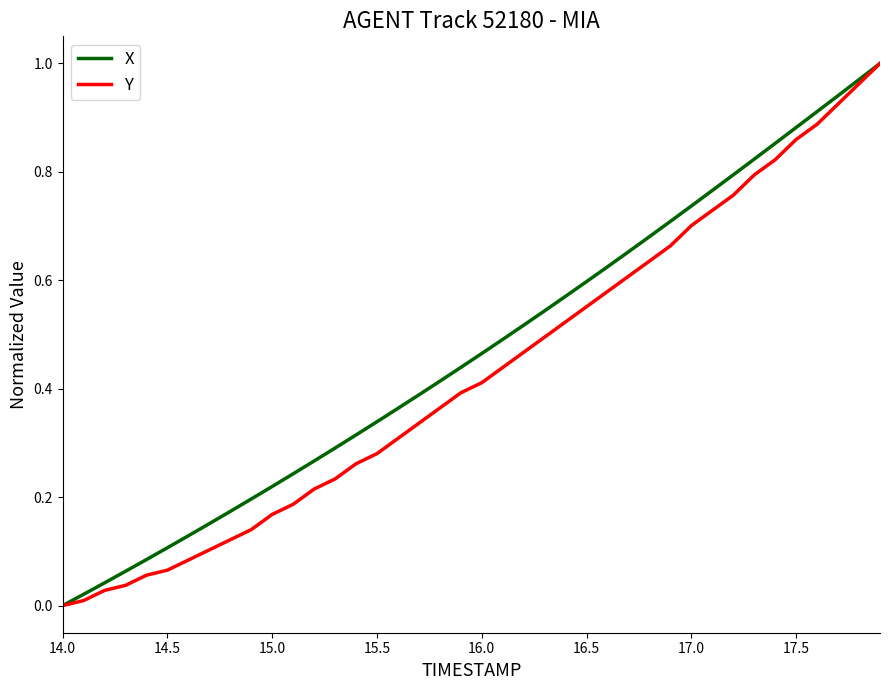

The value of X at 16.5 is 0.3. True or false?

False